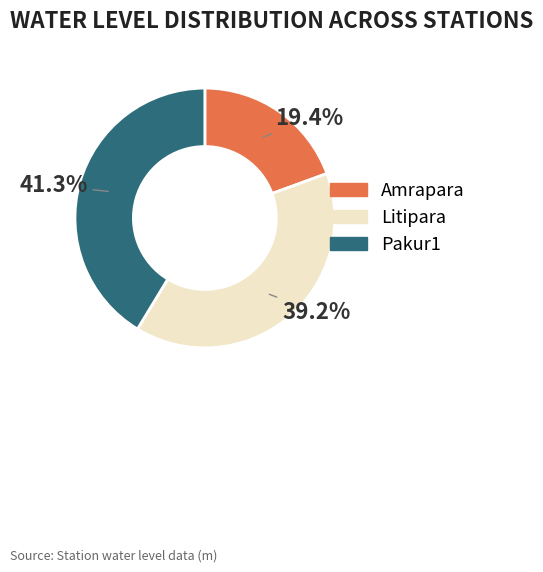

Does Amrapara account for over 50% of the chart?

No